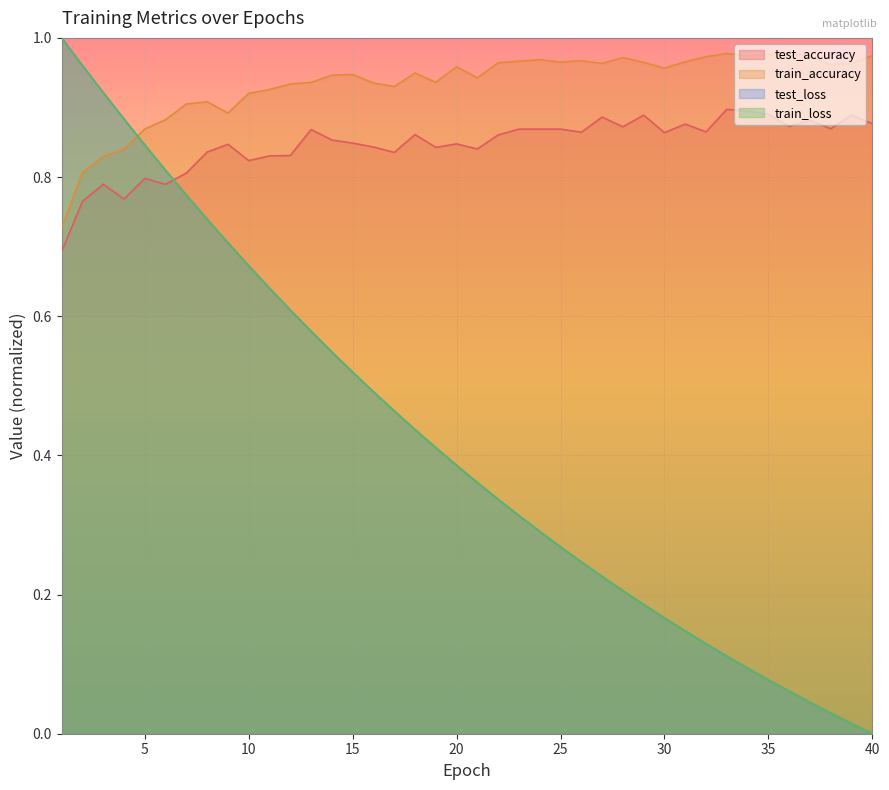

Which series has the widest spread of values?

train_loss